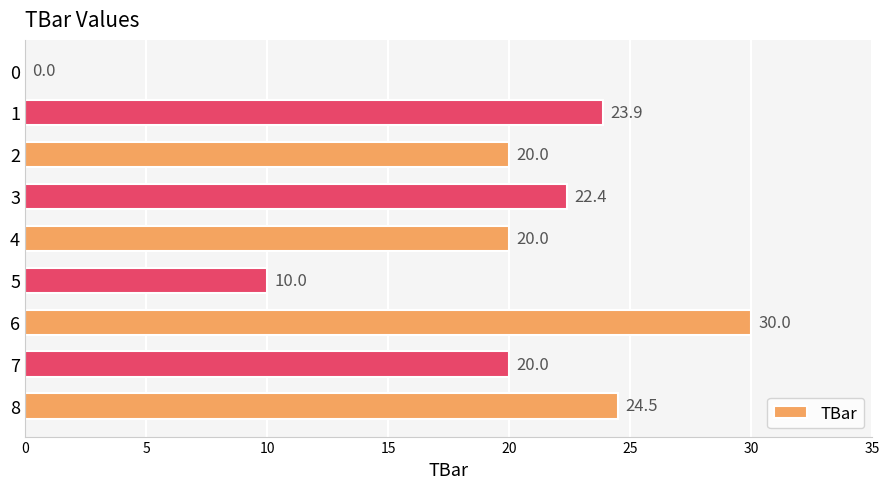

What value does the data have at 3?

22.4